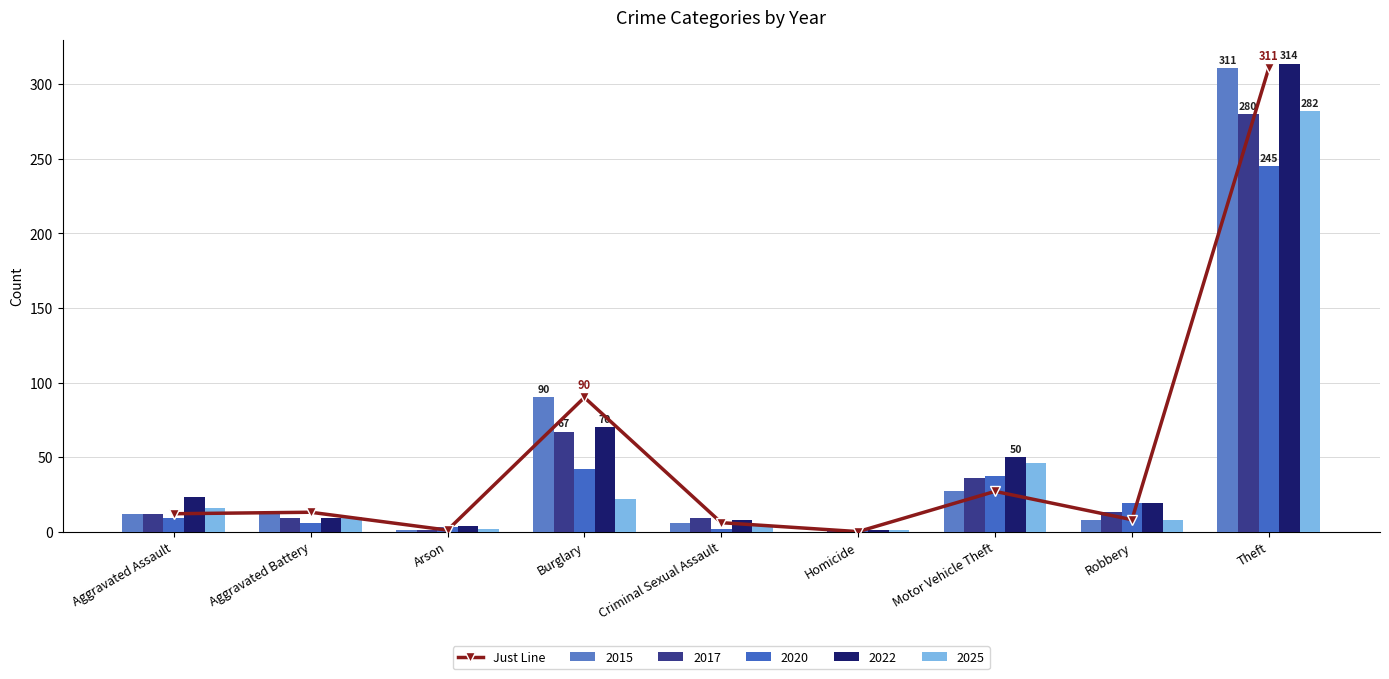

Reading left to right, what are all the values shown in this chart?

12	13	1	90	6	0	27	8	311